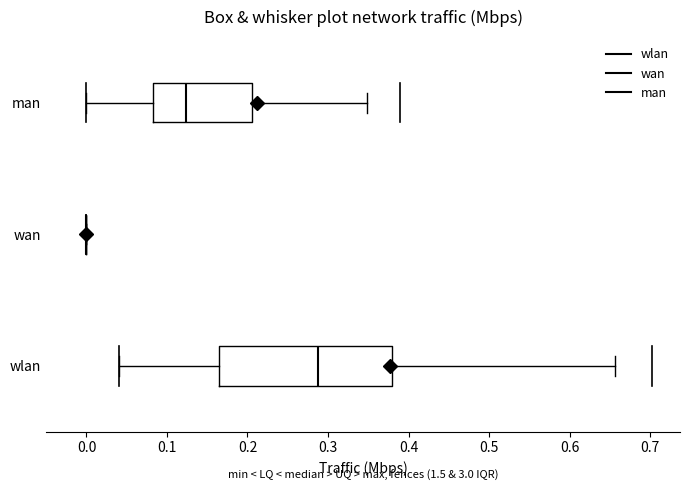

Reading bottom to top, transcribe this box plot: for each box, give where its median line is, the range the box spans, and where its two whiskers end, as read against the x-axis. The values are not printed on the chart, so give them approximately, as read against the axis.

wlan: median 0.29, box 0.16 to 0.38, whiskers 0.04 to 0.66
wan: box collapsed to a line at 0.00, whiskers 0.00 to 0.00
man: median 0.12, box 0.08 to 0.21, whiskers 0.00 to 0.35